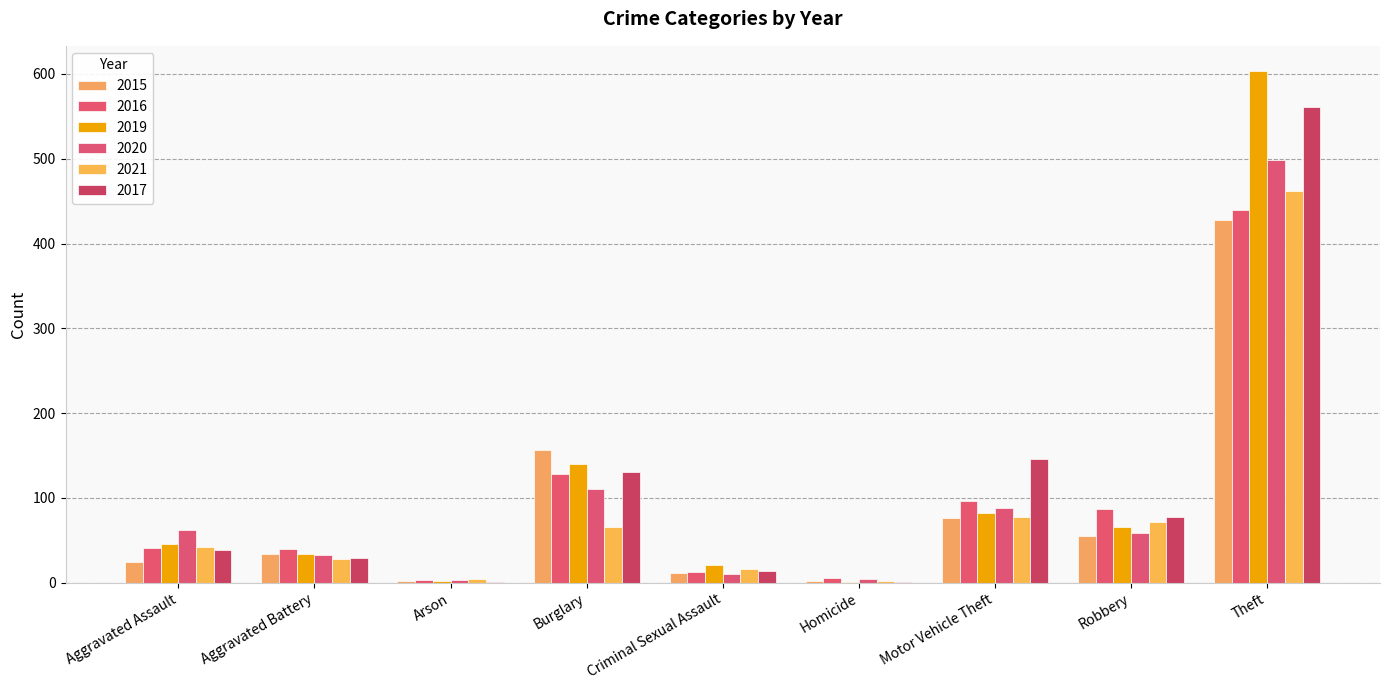

What are all the series names shown in the legend?

2015, 2016, 2019, 2020, 2021, 2017